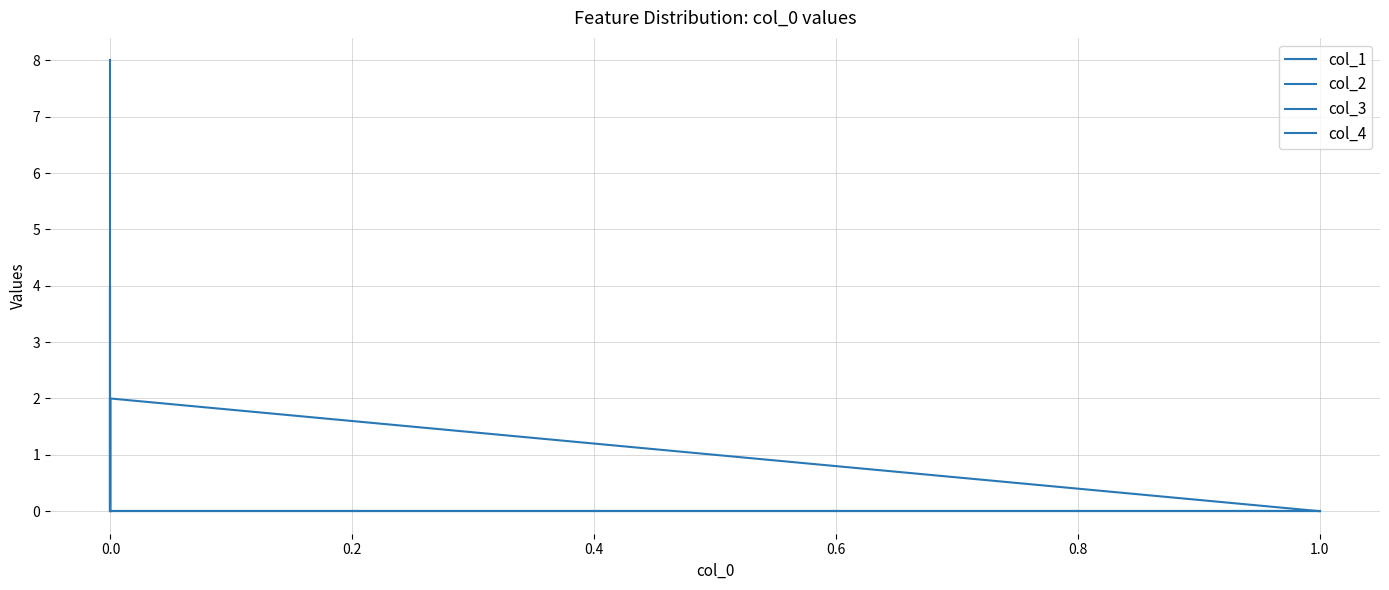

How many interior local peaks does the col_2 series have?

1